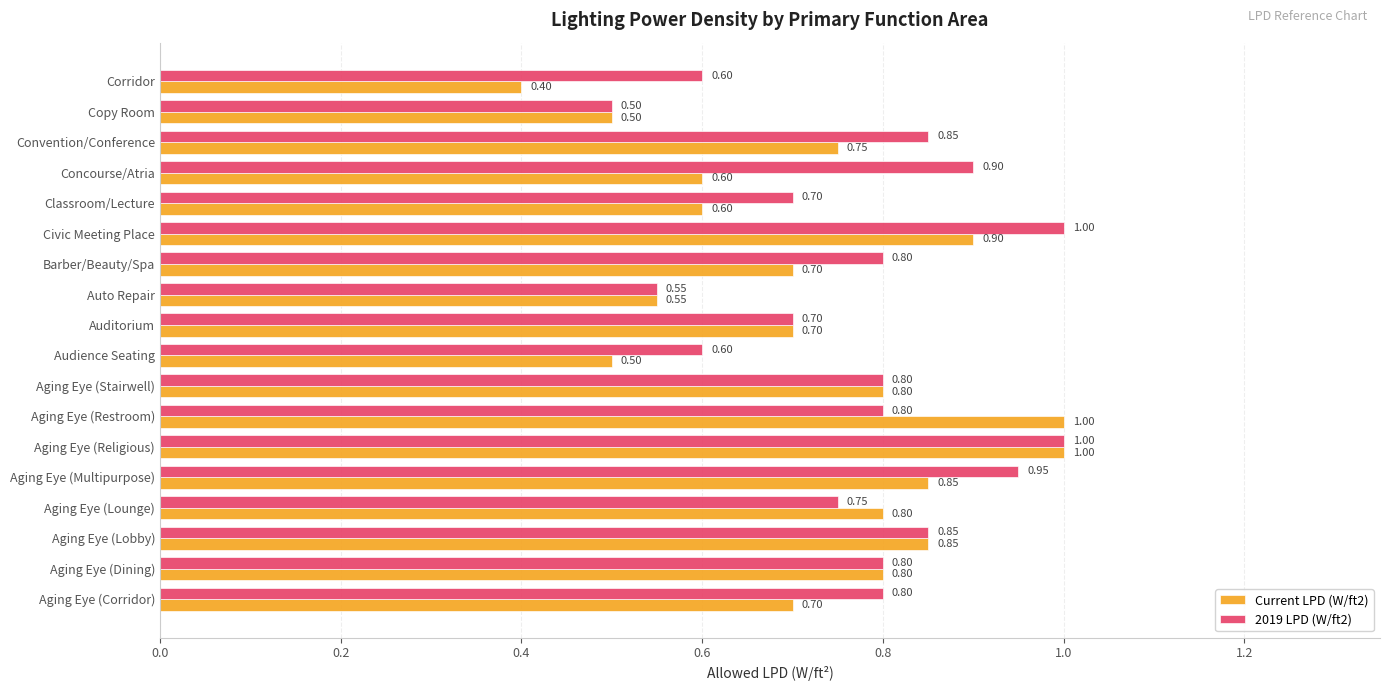

What is the difference between the maximum and minimum values in the Current LPD (W/ft2) series?

0.6